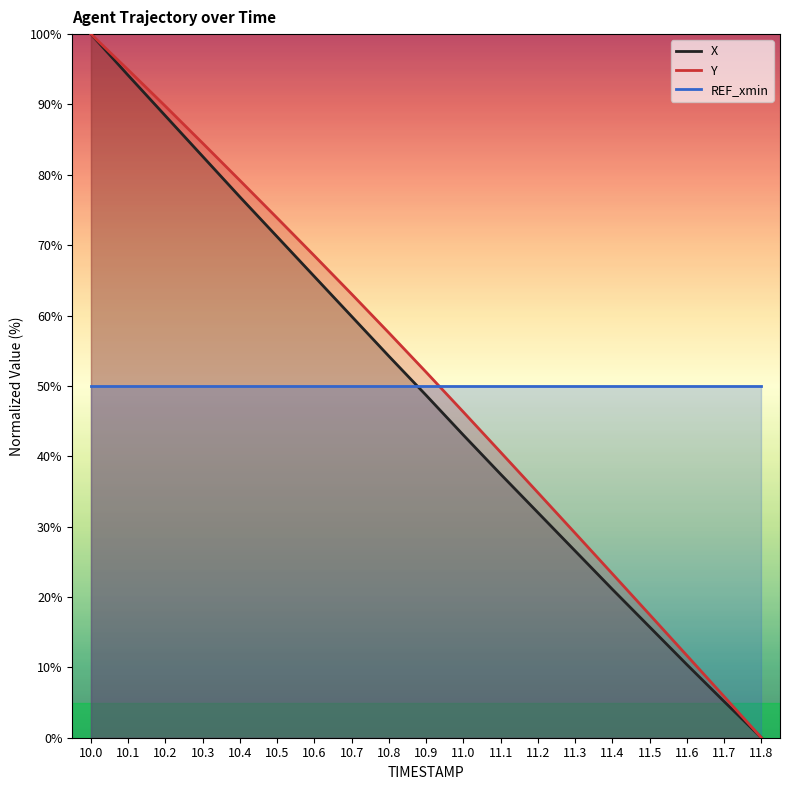

At which label does Y reach its minimum?

11.8